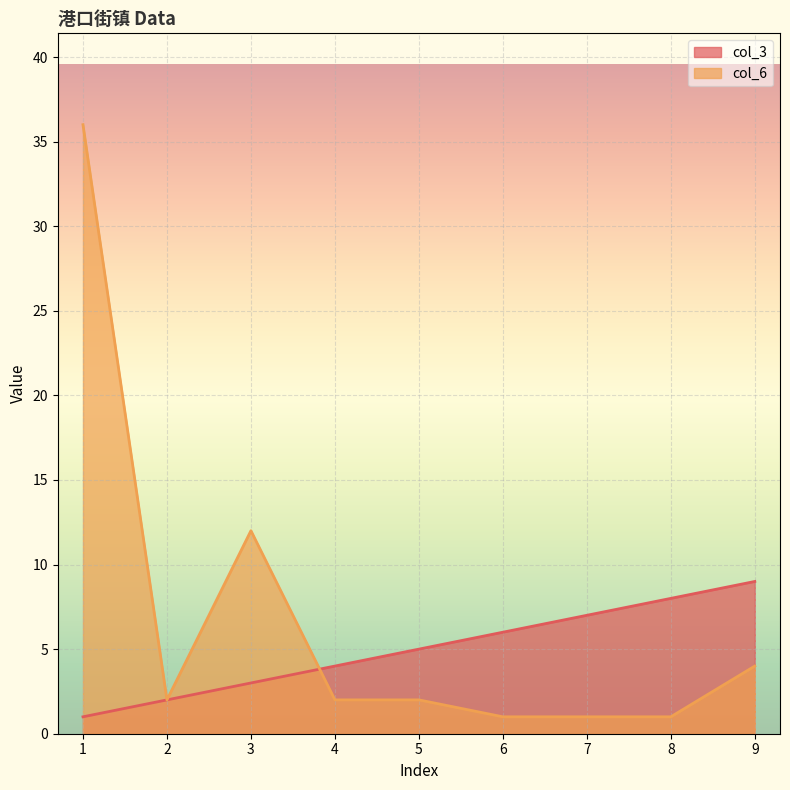

What is the value of the col_3 point at the 9th from the left?

9